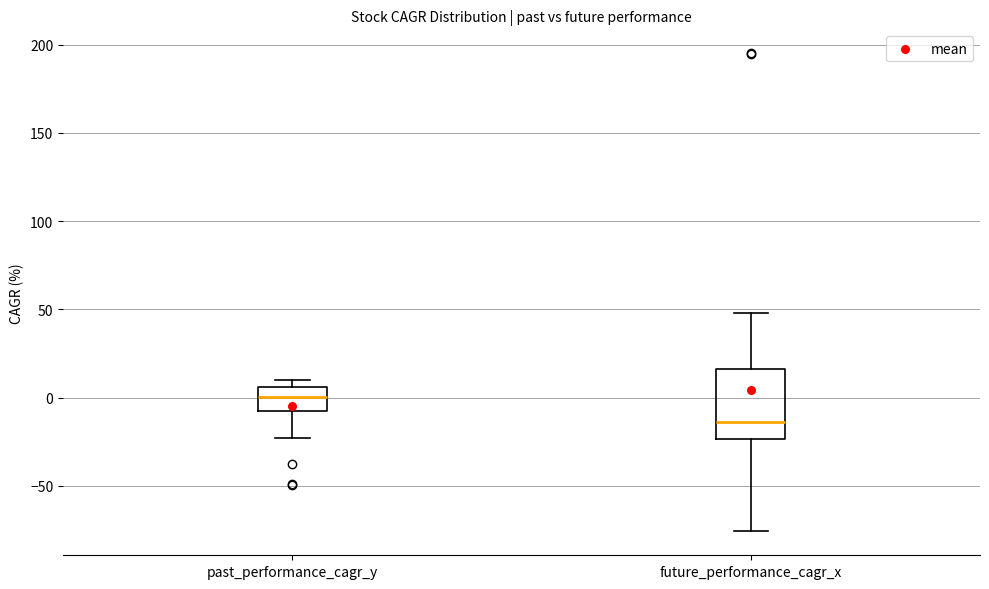

Where does the lower whisker of the box for past_performance_cagr_y end on the y-axis? The values are not printed on the chart, so give them approximately, as read against the axis.

-25